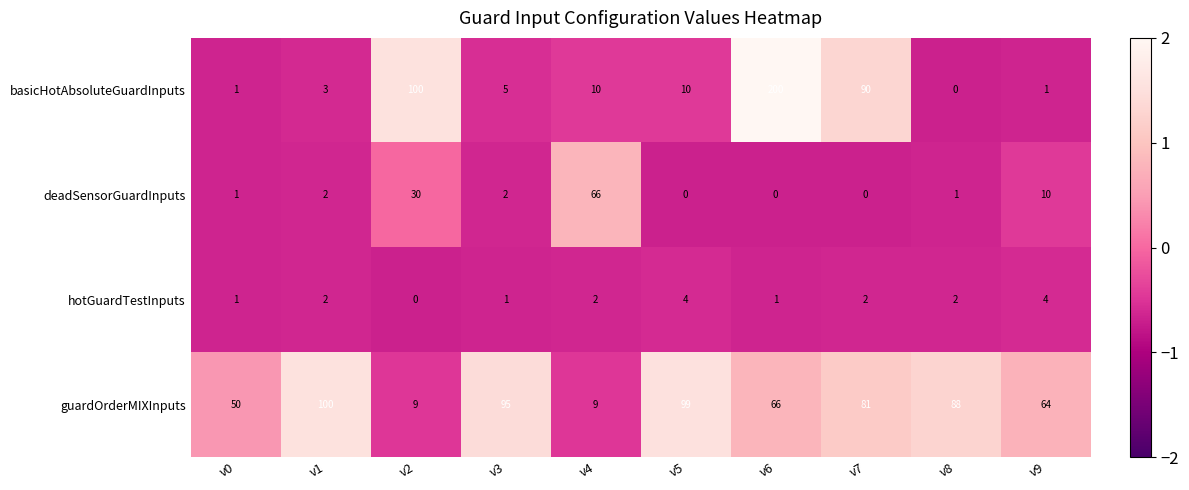

How many series are shown in this chart?

4